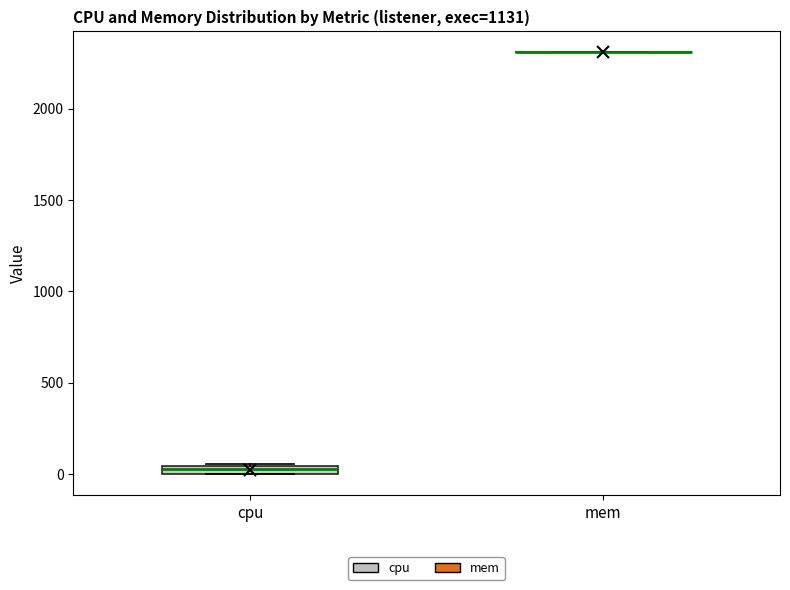

Where is the lower edge of the box for cpu on the y-axis? The values are not printed on the chart, so give them approximately, as read against the axis.

0